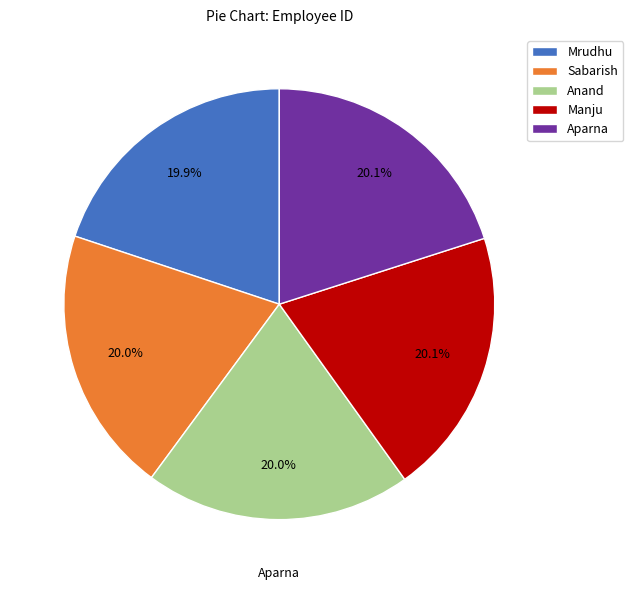

Is there any slice that represents more than half of the pie?

No